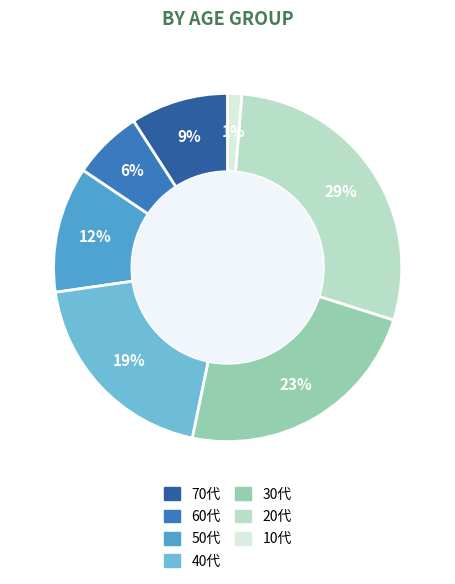

To the nearest percent, what is the average slice percentage?

14%